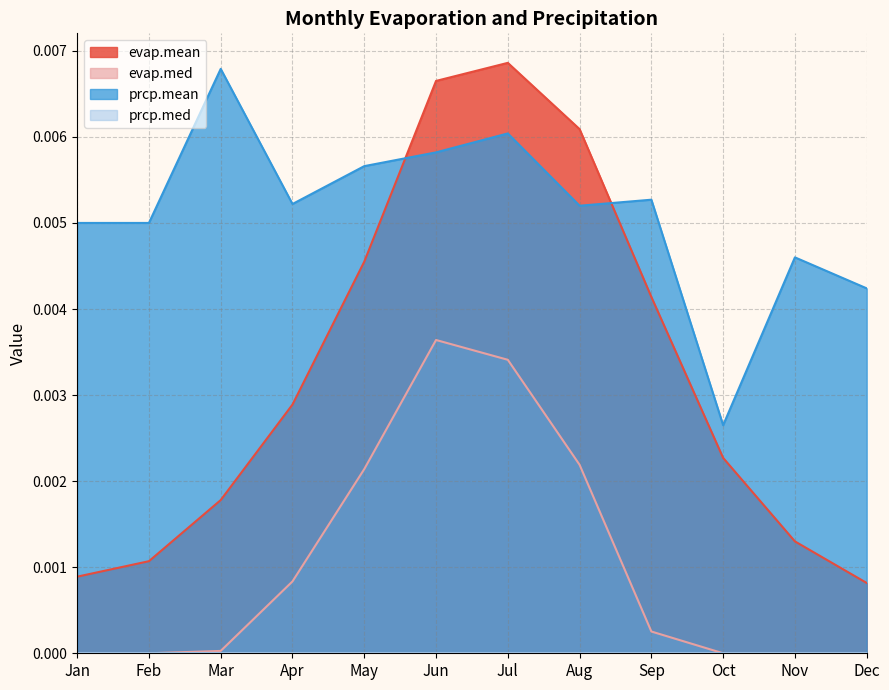

Where is the first local maximum for evap.med?

Jun